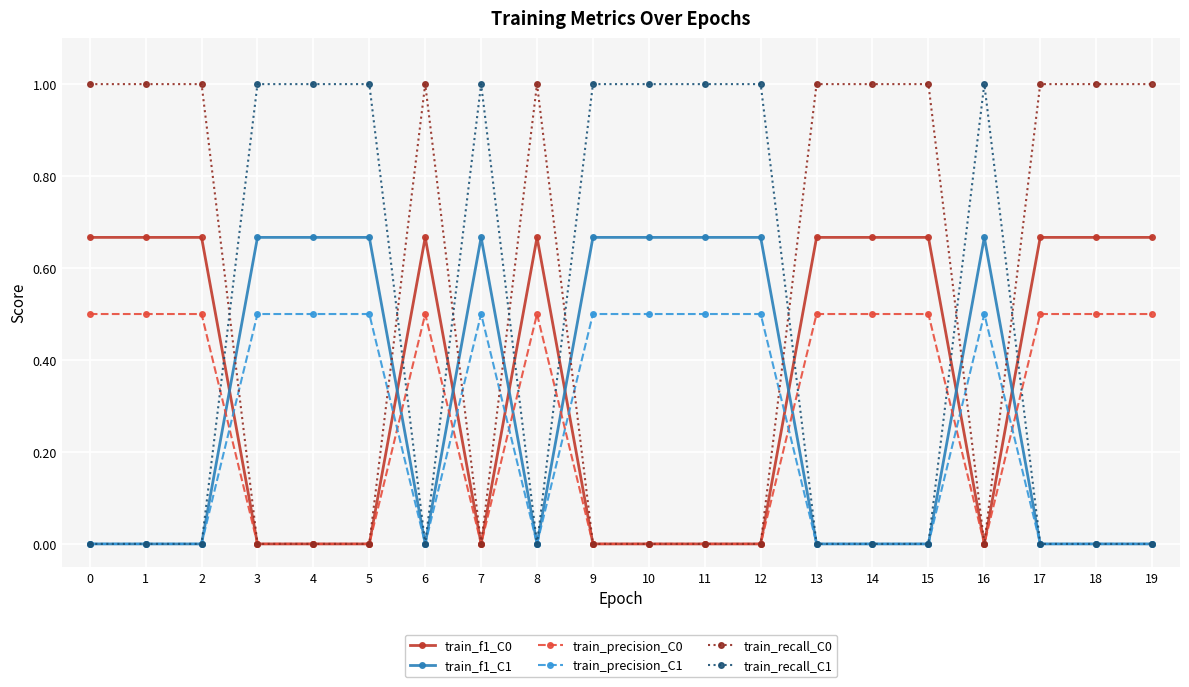

True or false: train_recall_C1 has more than 1 interior local peaks.

True